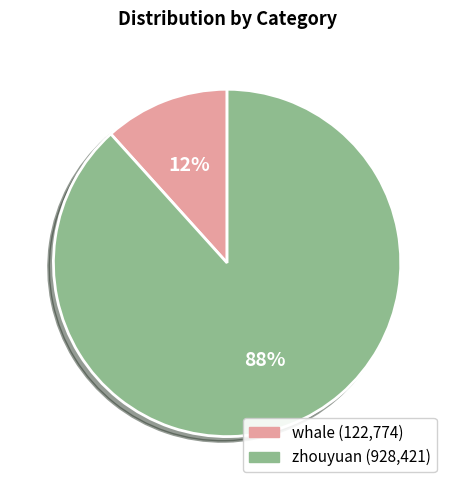

Which slice represents more than half of the pie?

zhouyuan